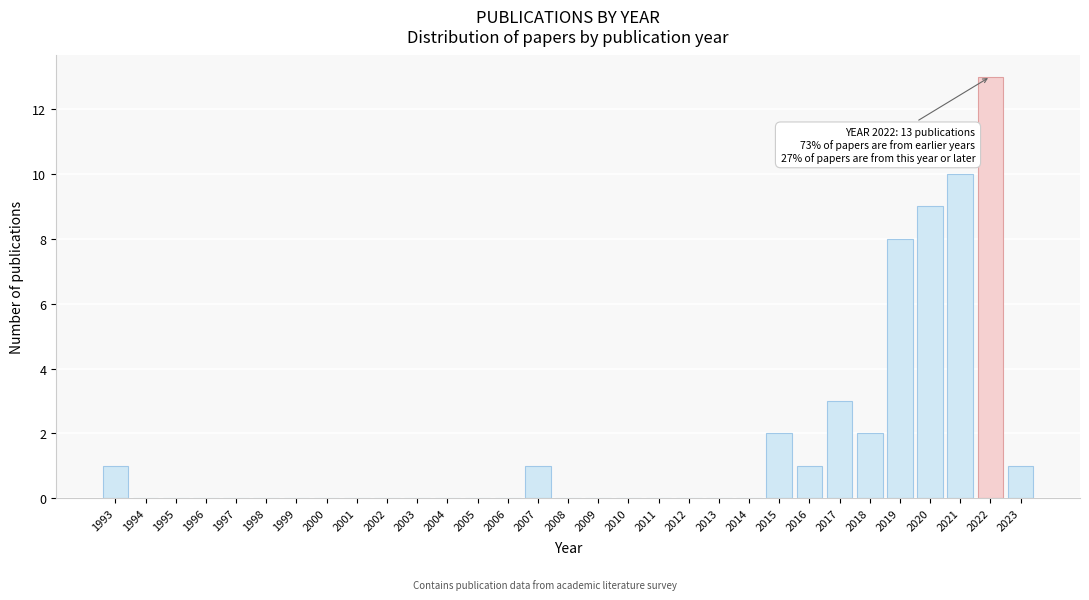

Read the value at 2020, to the nearest 5.

10